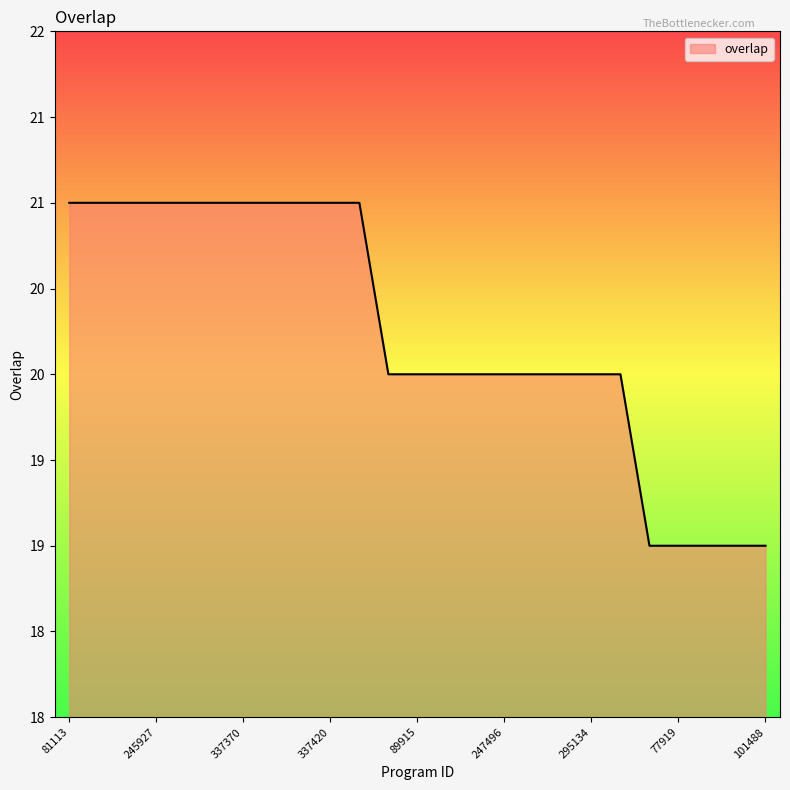

Does the chart have visible grid lines?

No